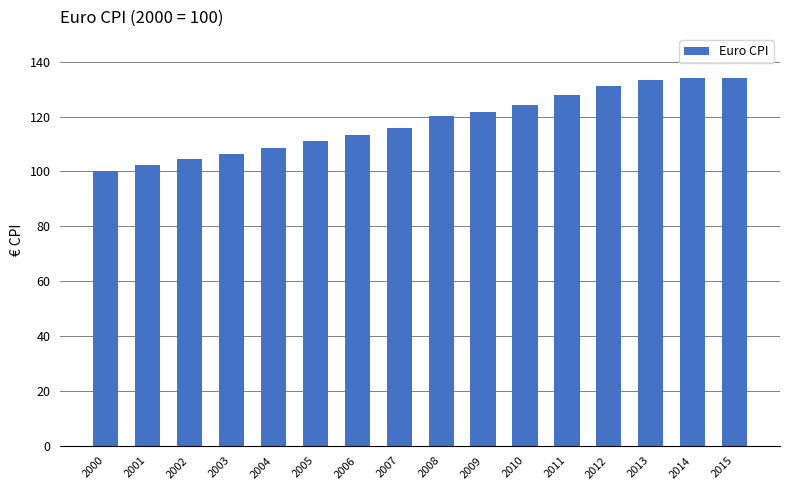

Approximately how many times larger is the value at 2015 compared to 2010?

1.1